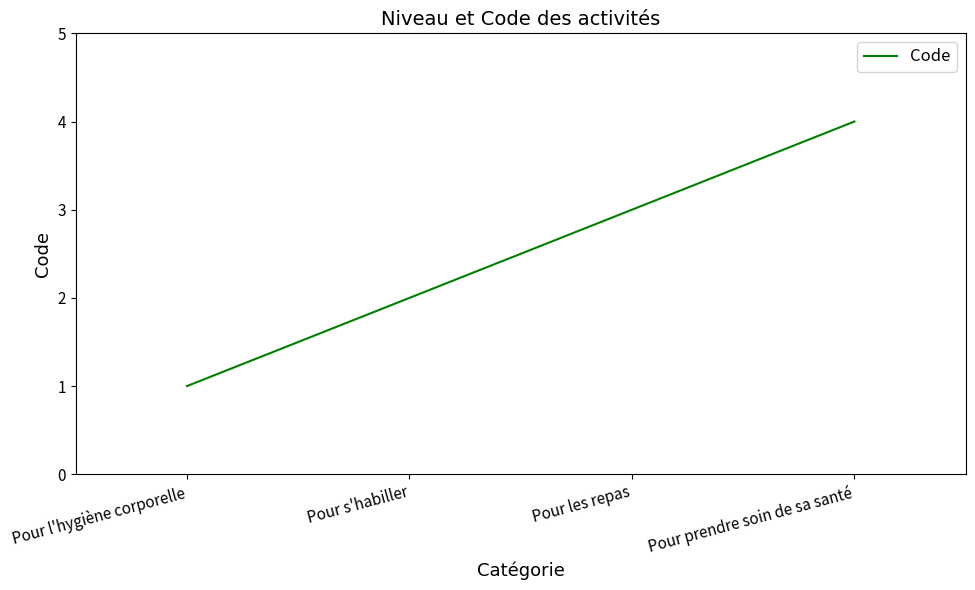

What value does the data have at Pour prendre soin de sa santé?

4